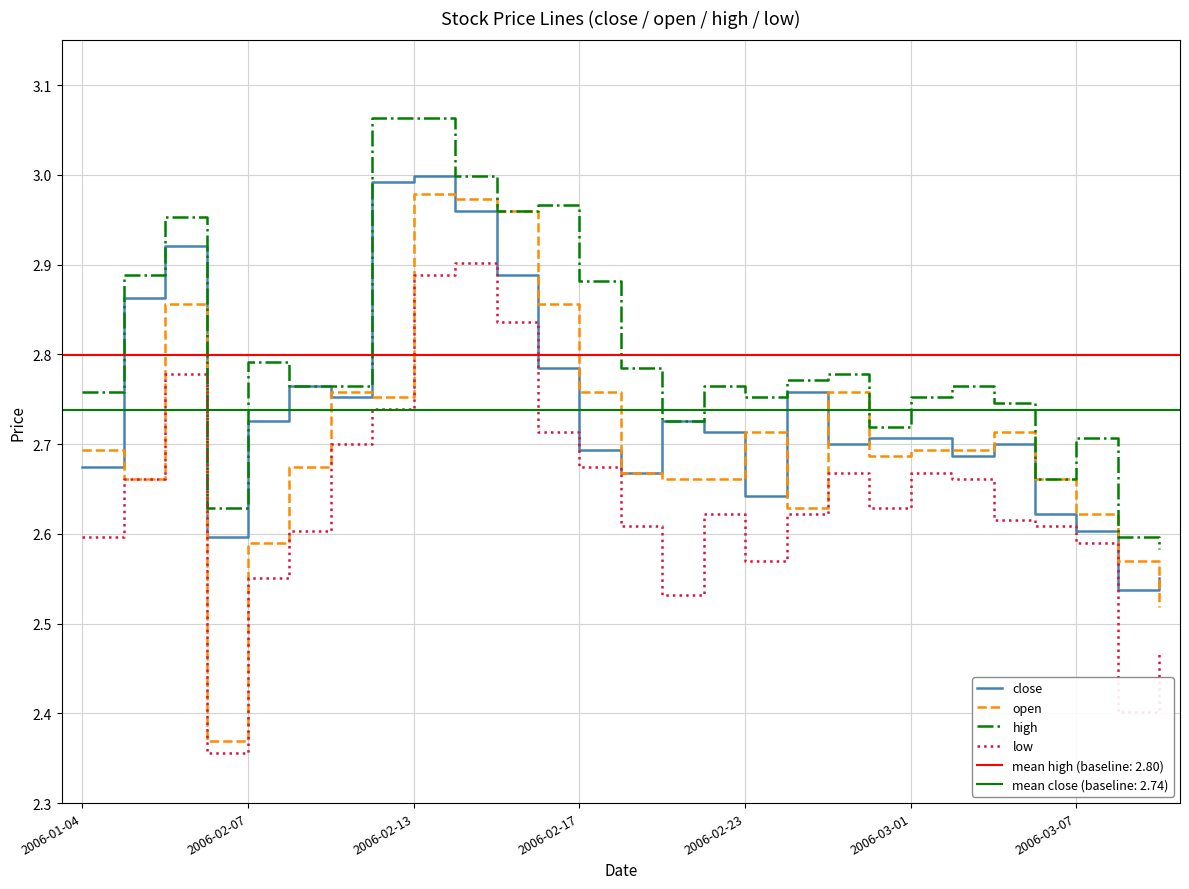

What is the approximate value of open at 2006-02-23?

2.7